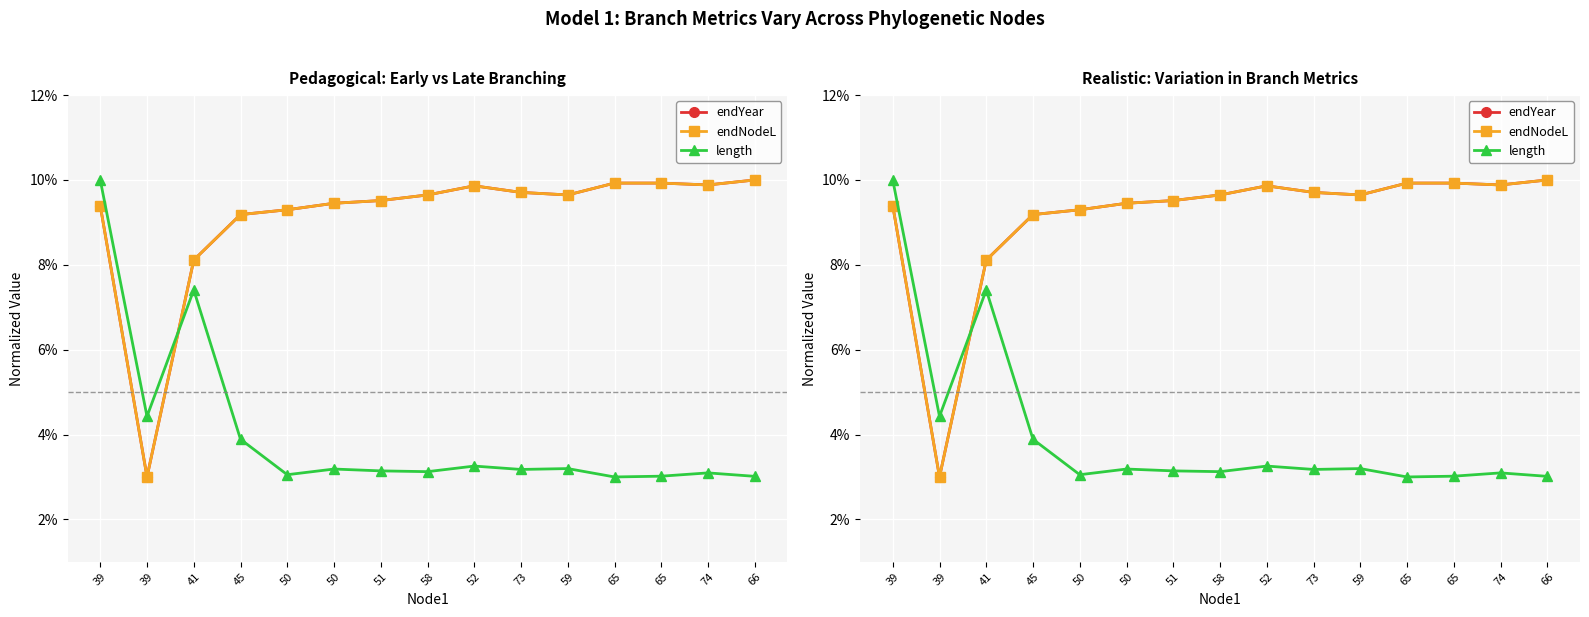

Is the value of endYear at 59 greater than the value of endNodeL at 51?

Yes